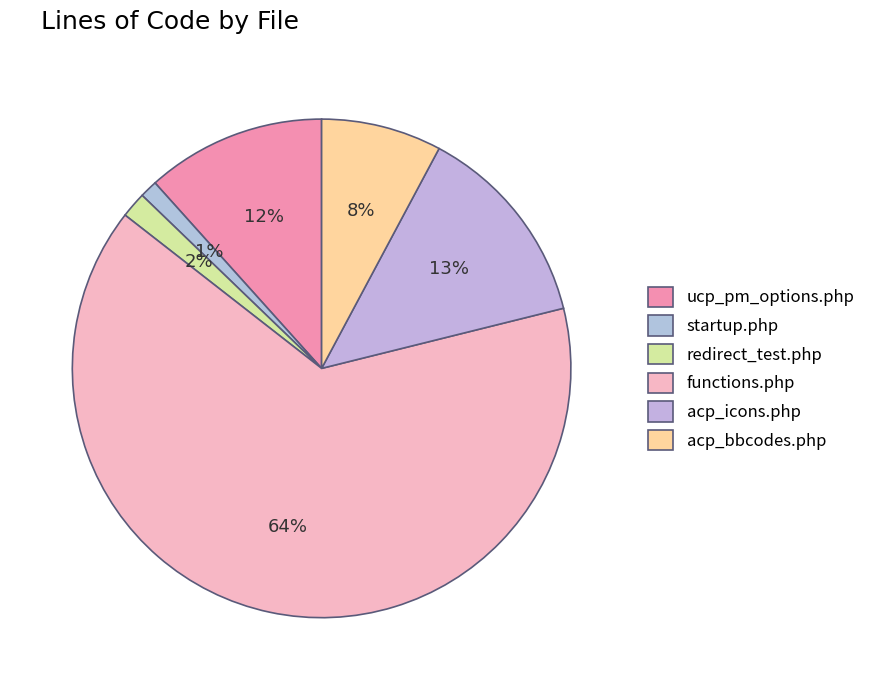

Is functions.php the majority of the pie?

Yes